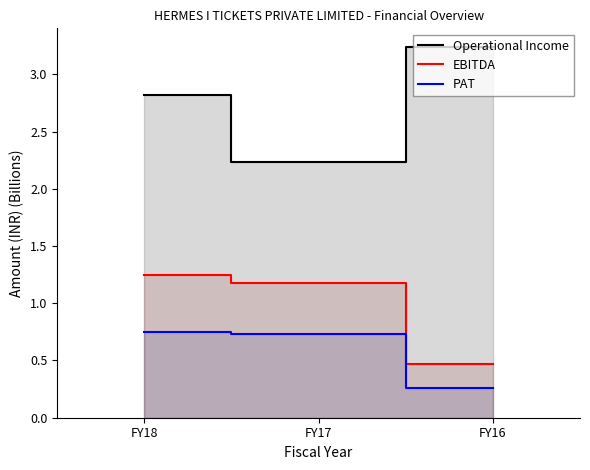

The Operational Income series shows 3.9 at FY18. True or false?

False